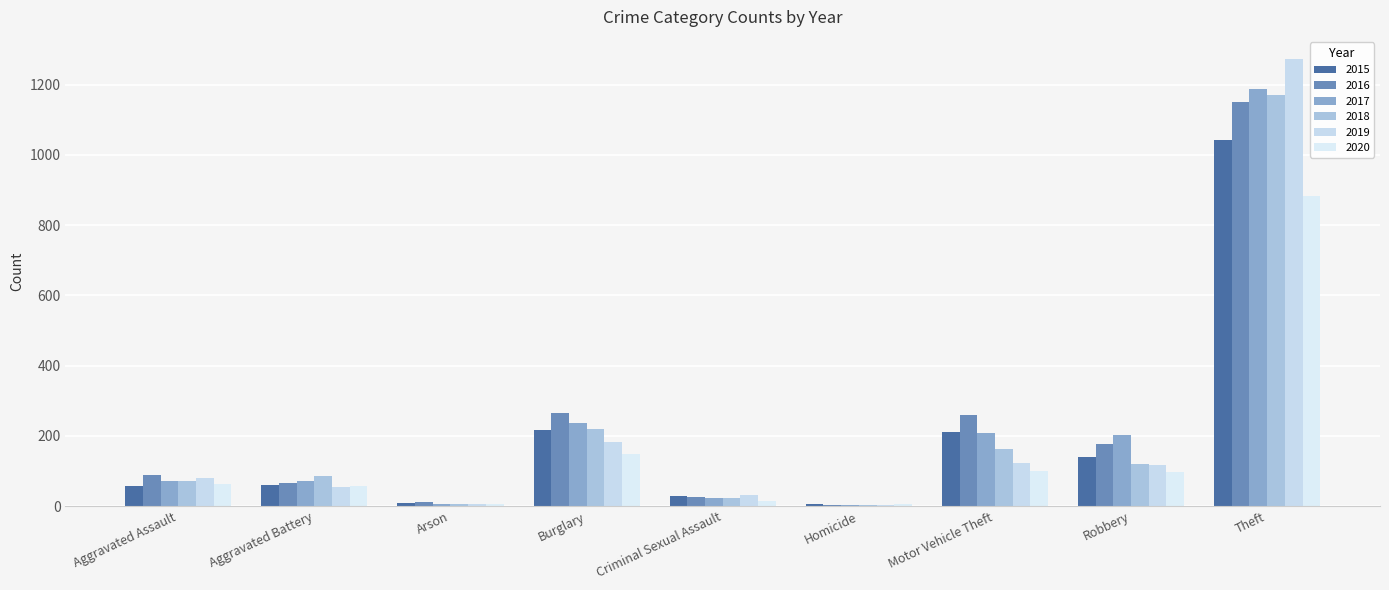

Count the number of categories in the chart.

9